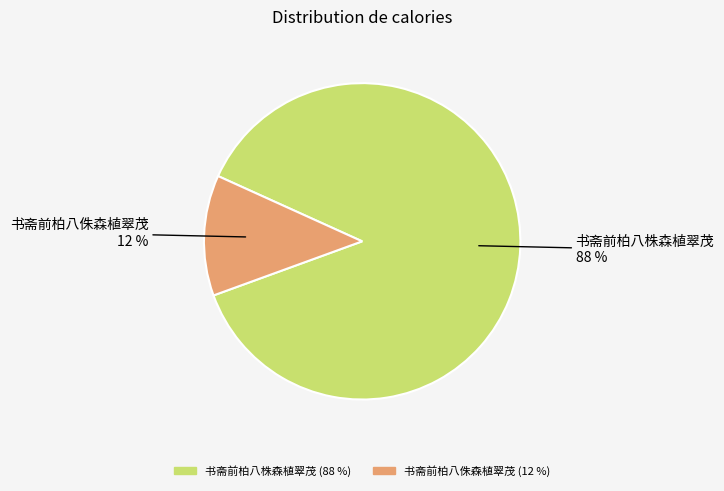

Is the sum of 书斋前柏八侏森植翠茂 and 书斋前柏八株森植翠茂 greater than half?

Yes